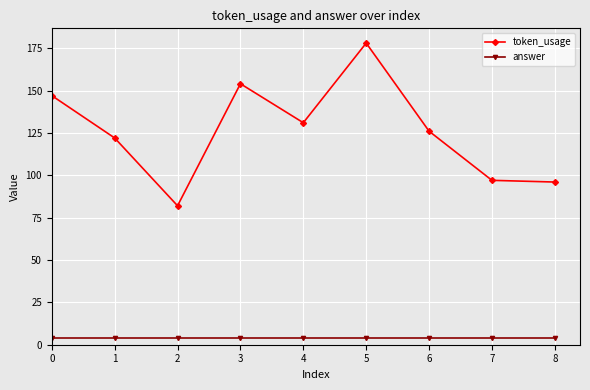

Rank the series by their maximum value, from highest to lowest.

token_usage, answer